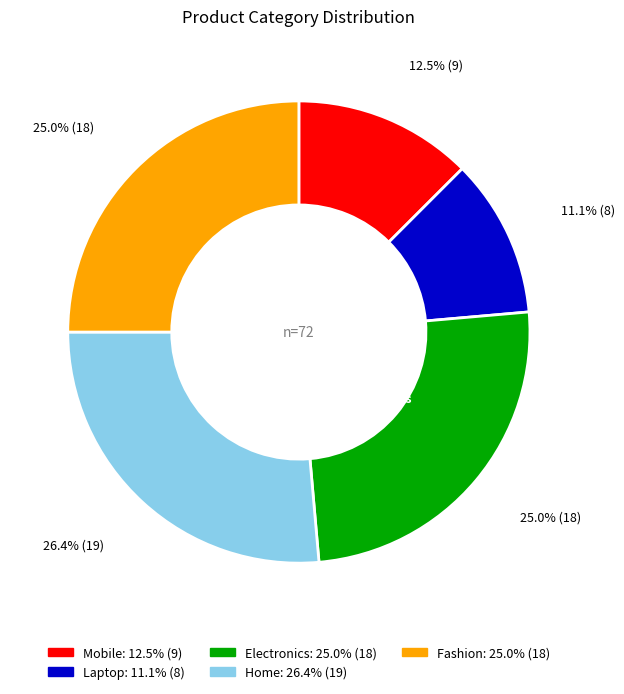

Approximately how many times larger is the value at Home compared to Laptop?

2.4